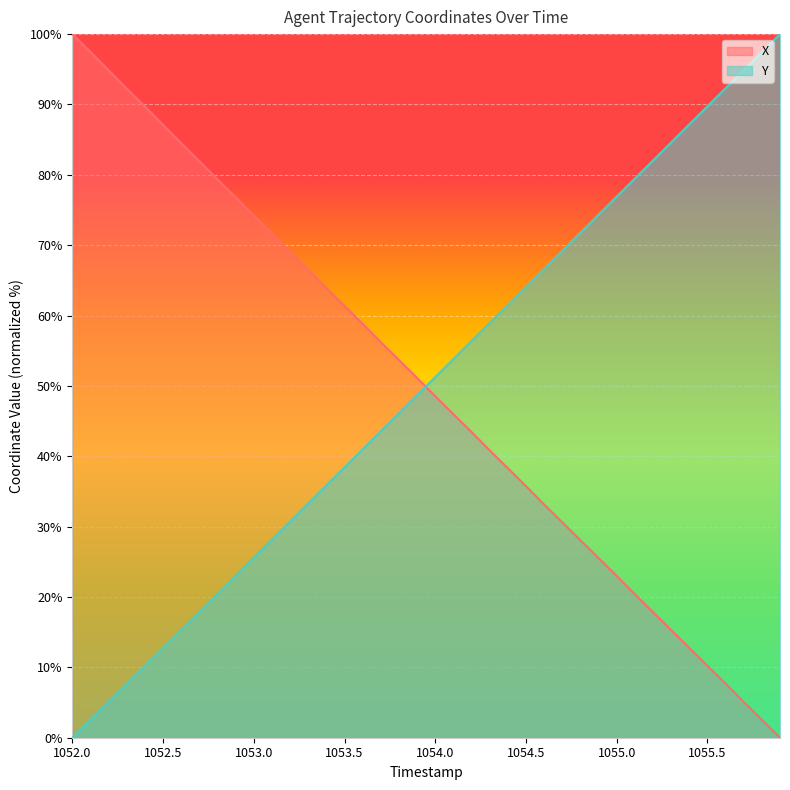

The value of Y at 1052.0 is 0.0. True or false?

True